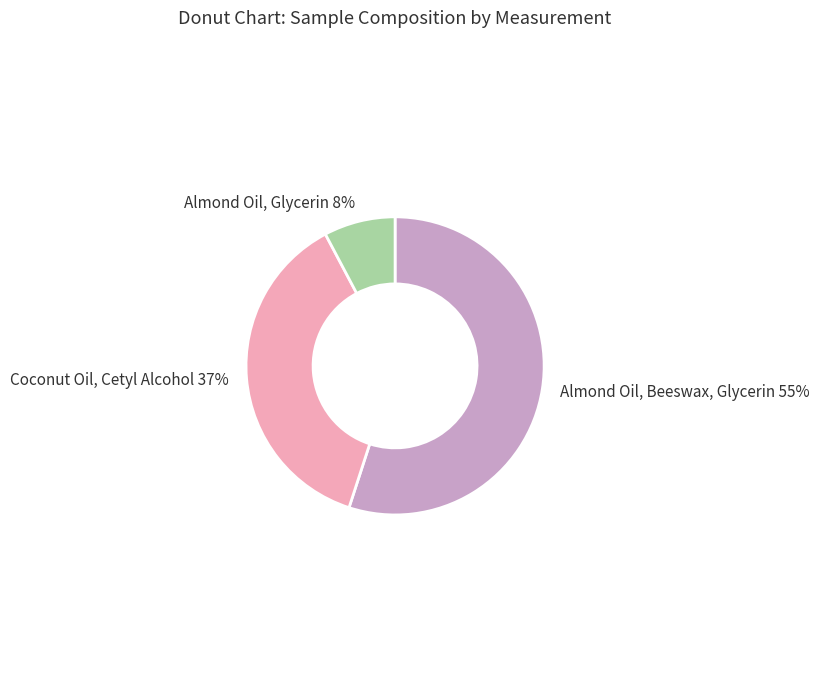

The Almond Oil, Glycerin slice represents 8% of the pie. True or false?

True